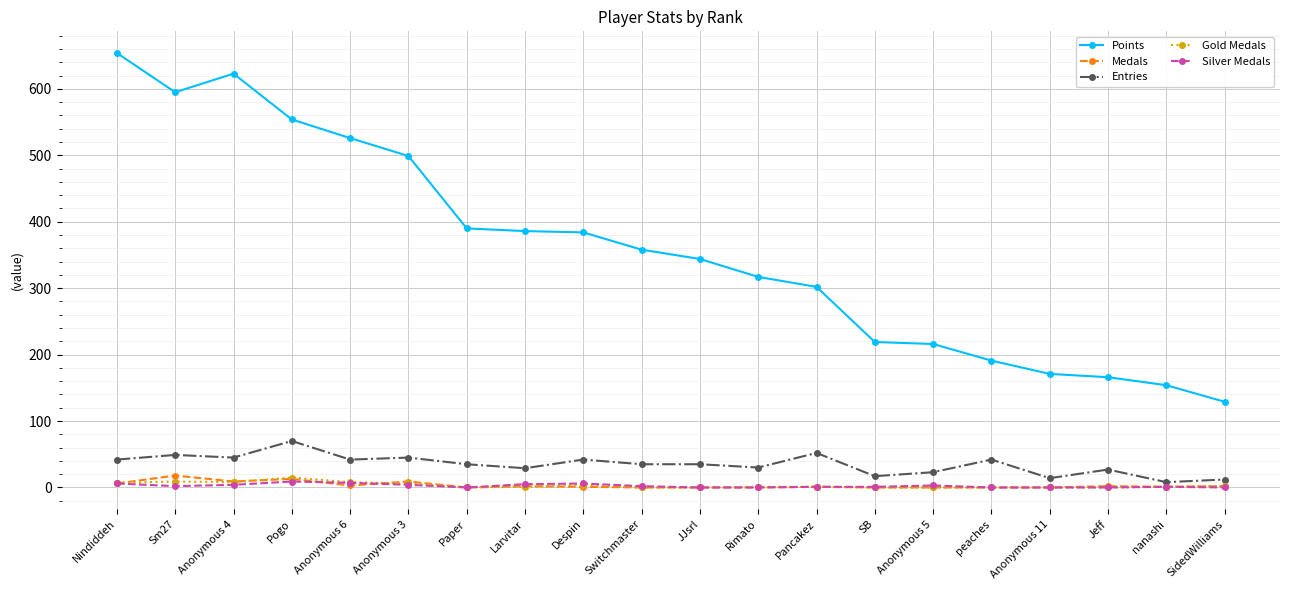

Is the value of Gold Medals at Nindiddeh greater than the value of Points at SB?

No